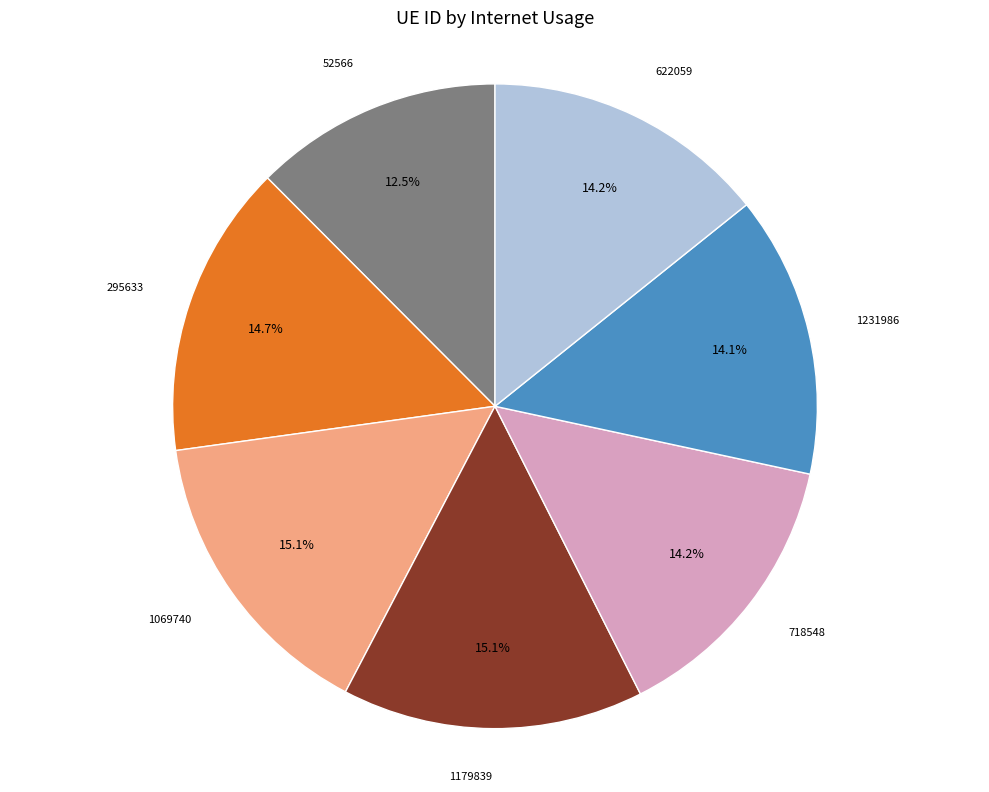

Is there a majority slice in this chart?

No